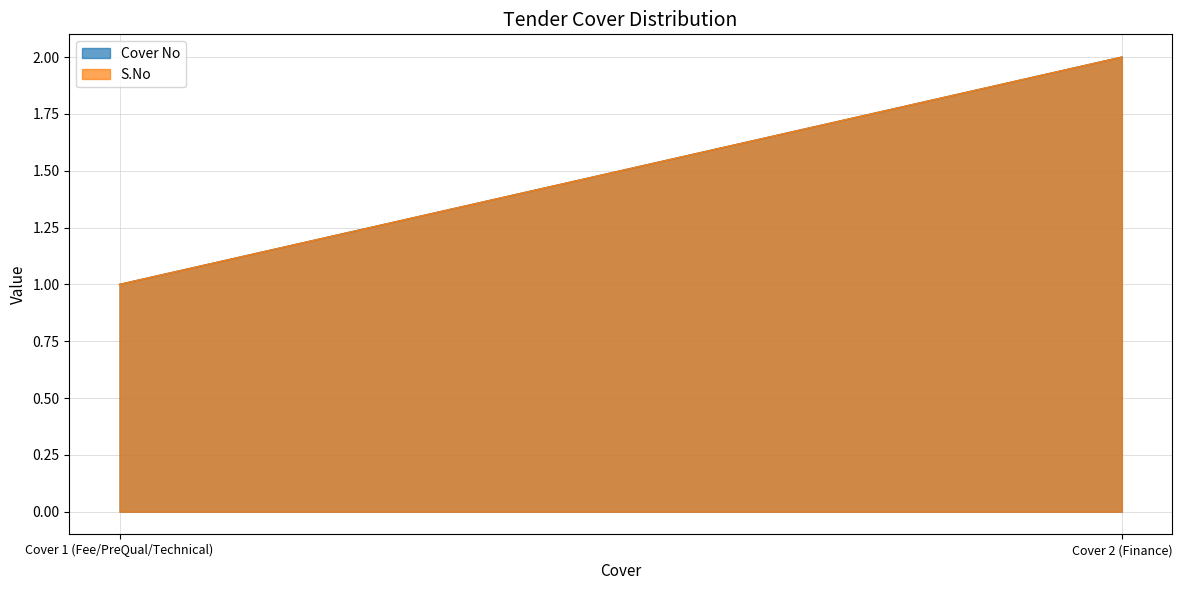

Does the chart have visible grid lines?

Yes